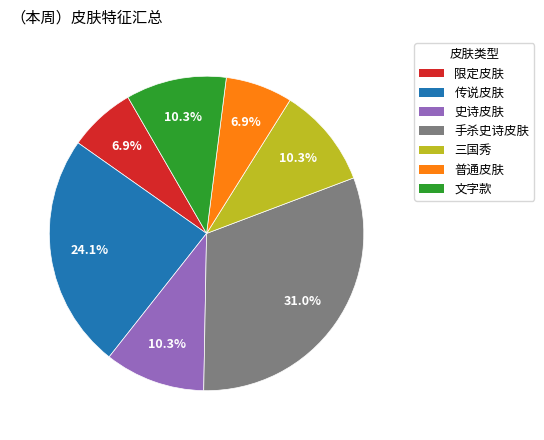

The 普通皮肤 slice represents 7% of the pie. True or false?

True